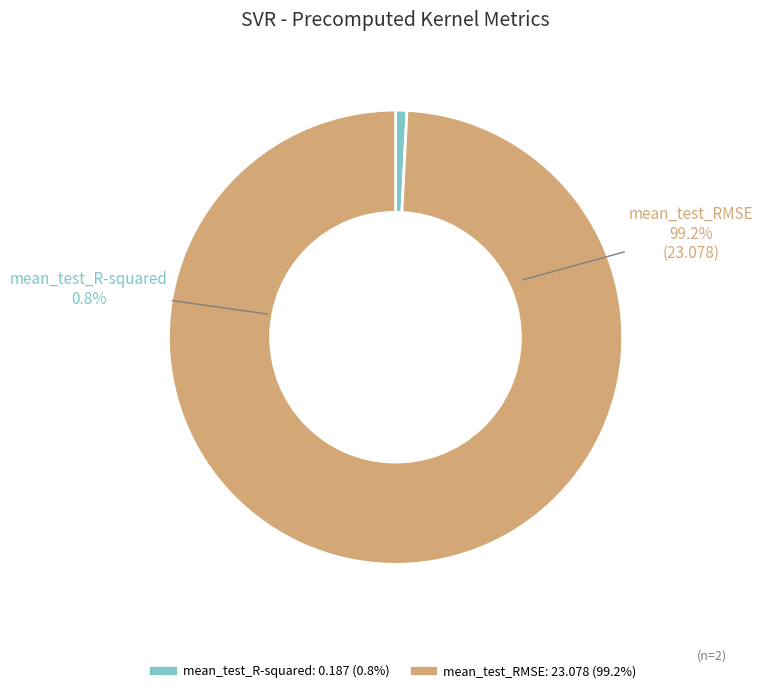

To the nearest percent, what is the average slice percentage?

50%